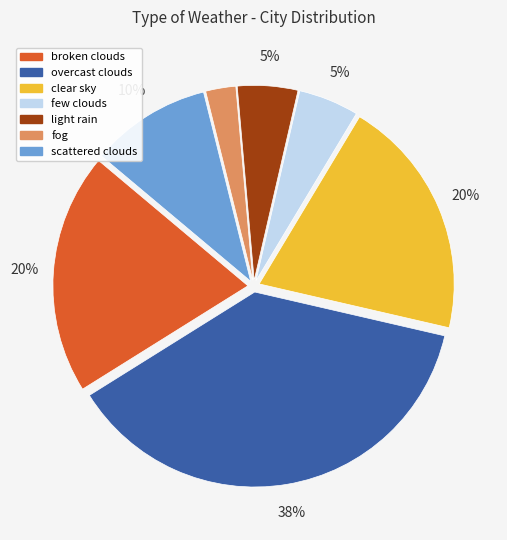

Is there any slice that represents more than half of the pie?

No